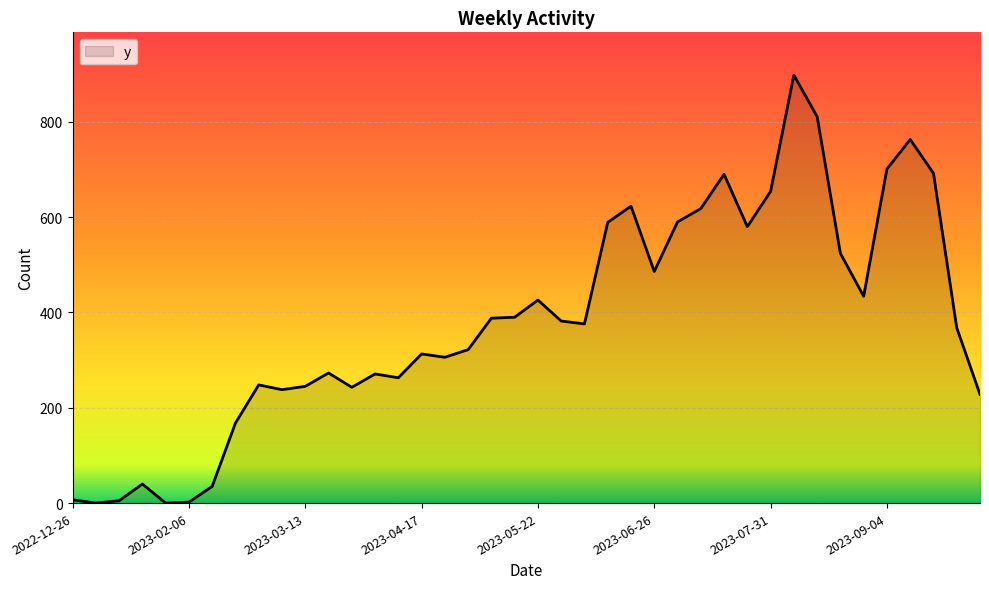

What is the greatest value displayed?

898